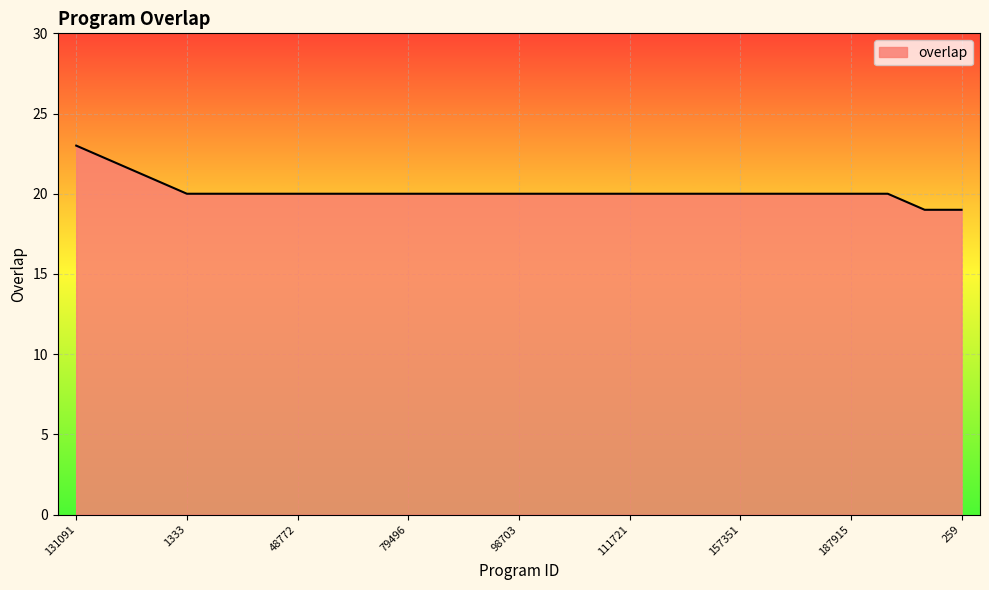

What is the difference between the maximum and minimum values?

4